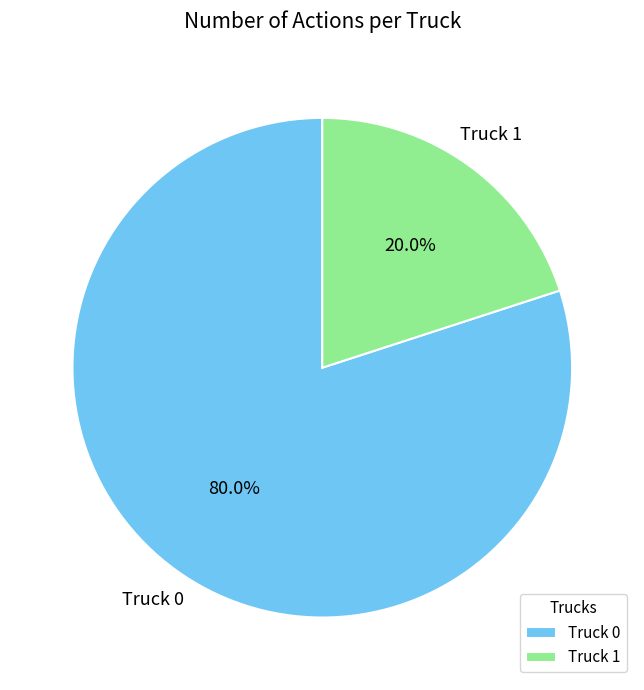

Which slice is the smallest?

Truck 1